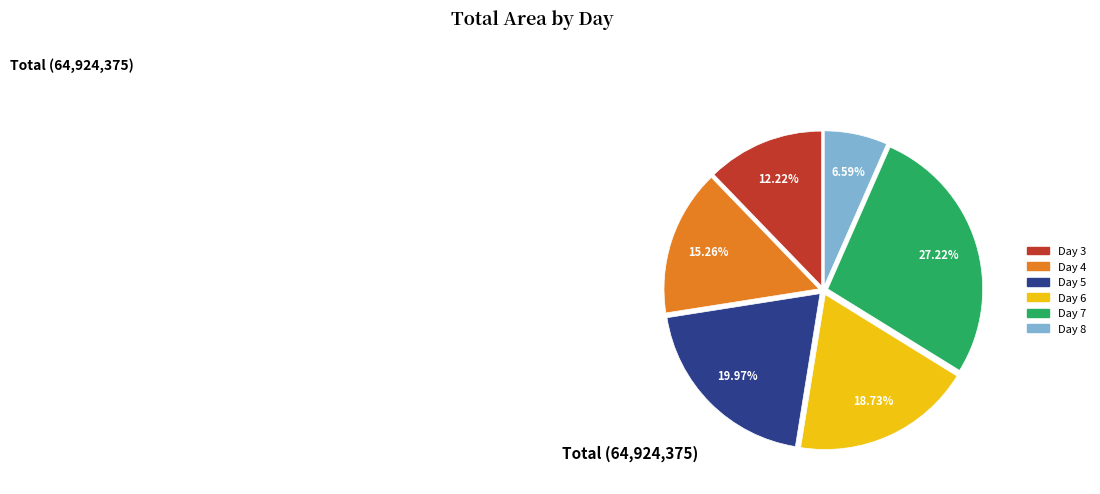

Does any single category account for the majority?

No